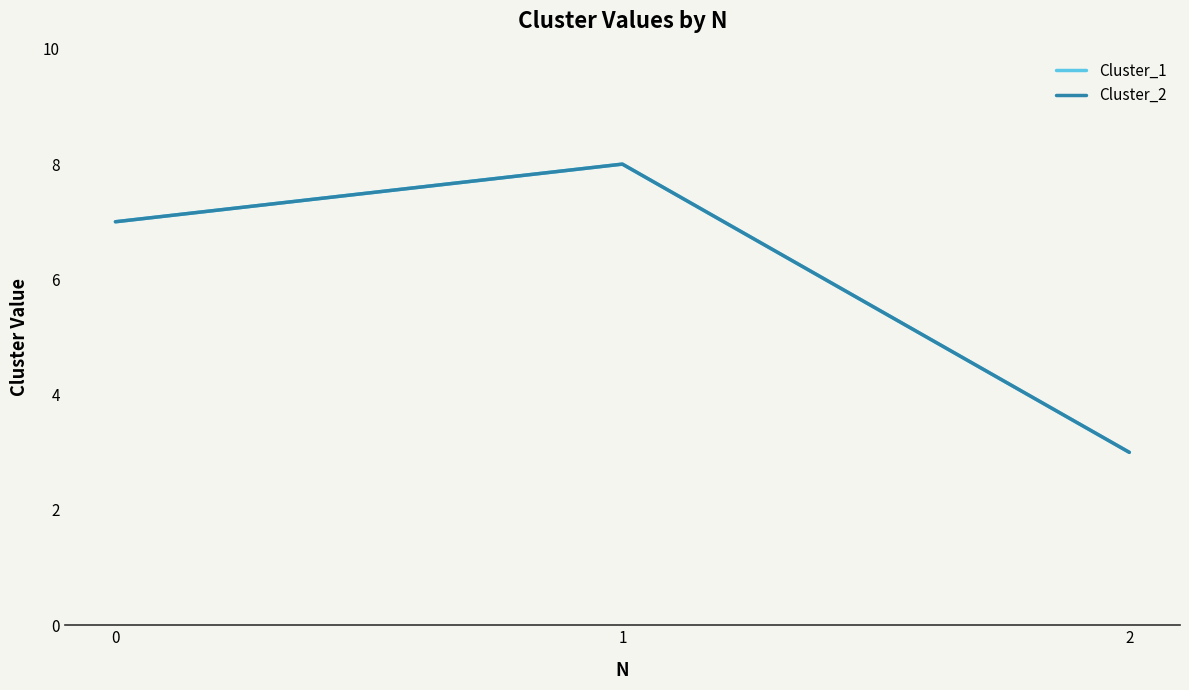

Does the chart have visible grid lines?

No